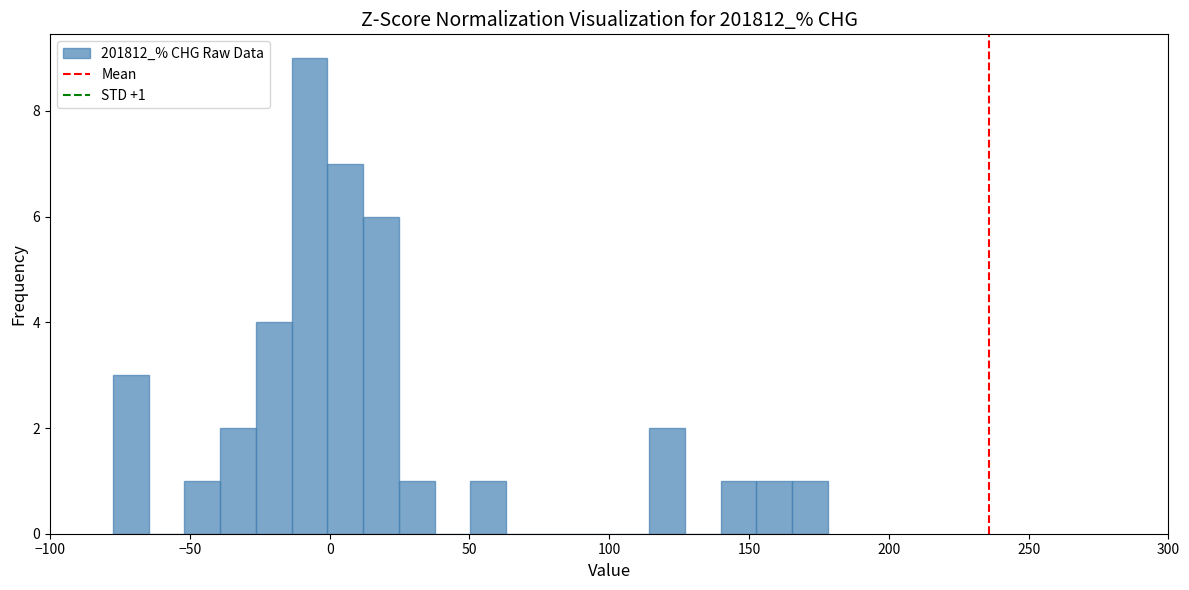

Read against the x-axis, roughly where is the centre of the tallest bar?

-5